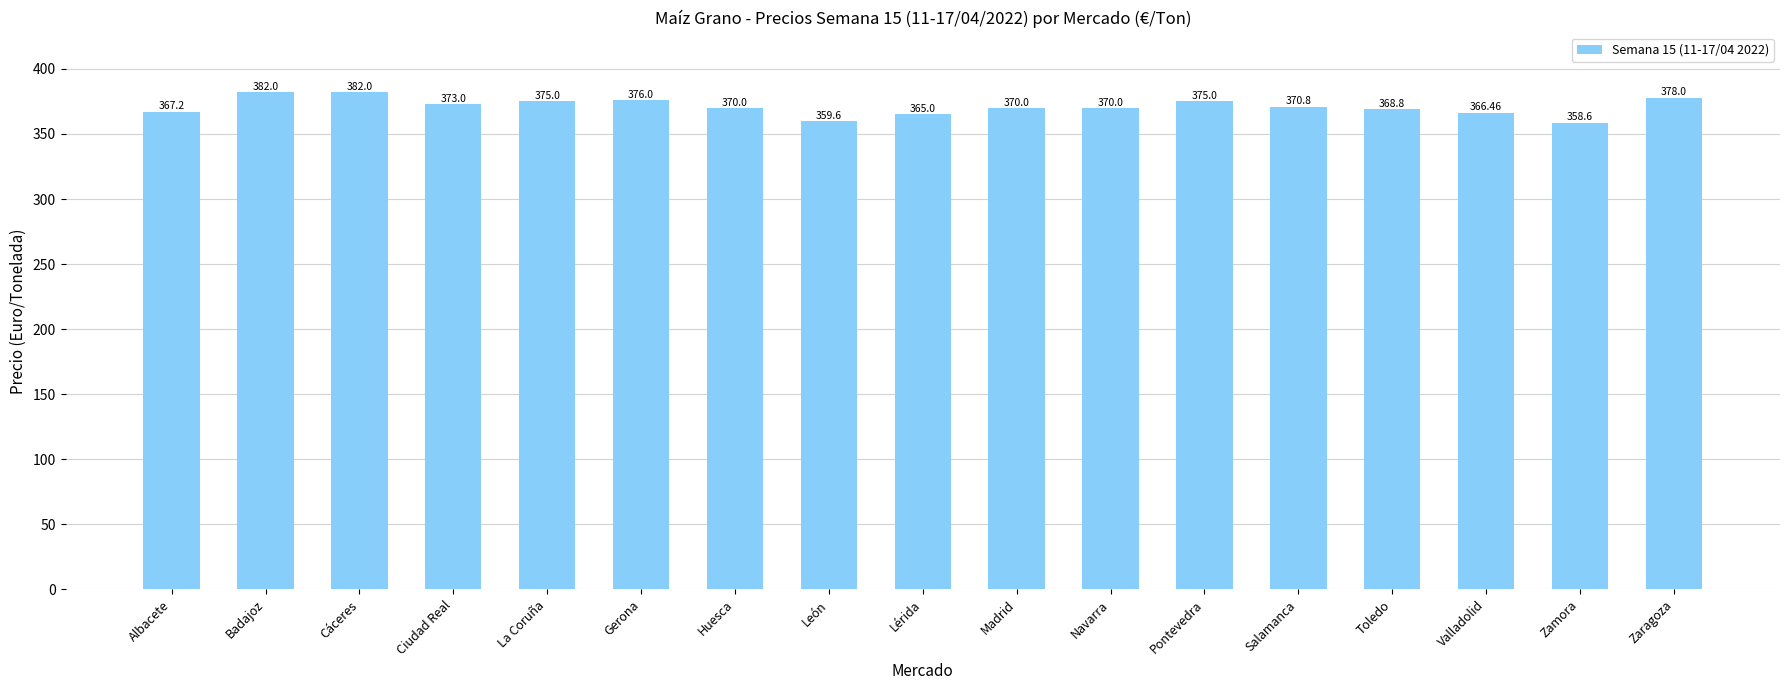

What is the difference between the second highest and second lowest values?

22.4